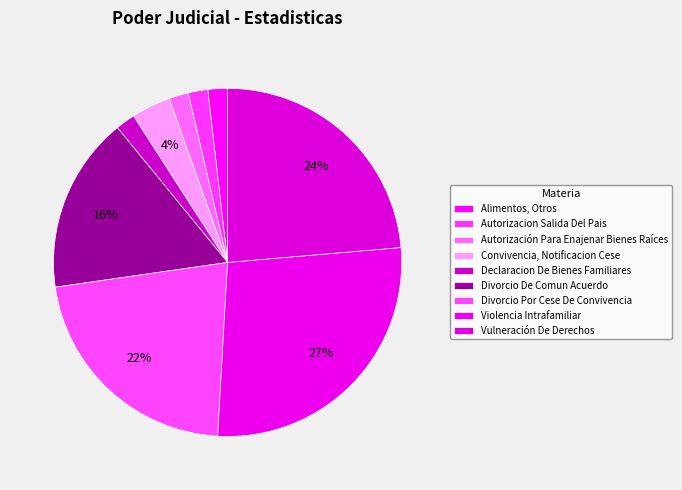

Count the number of slices in the pie.

9